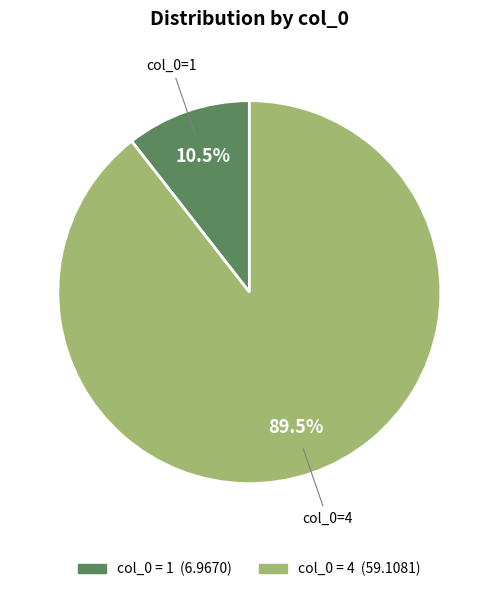

How many segments does this pie chart have?

2